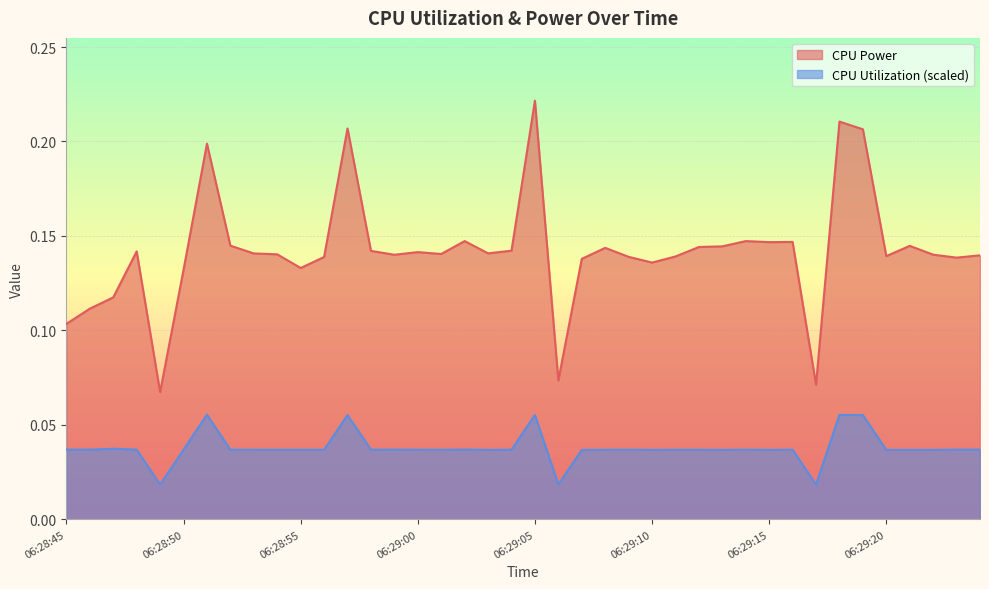

How many lines are shown in the chart?

2